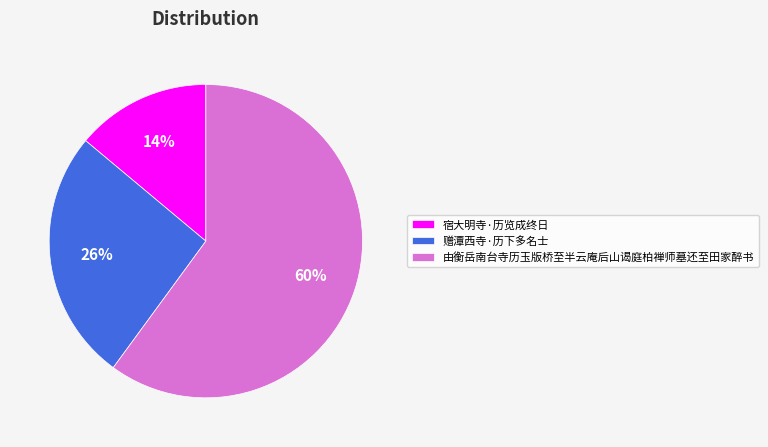

What percentage is the 由衡岳南台寺历玉版桥至半云庵后山谒庭柏禅师墓还至田家醉书 slice, to the nearest percent?

60%